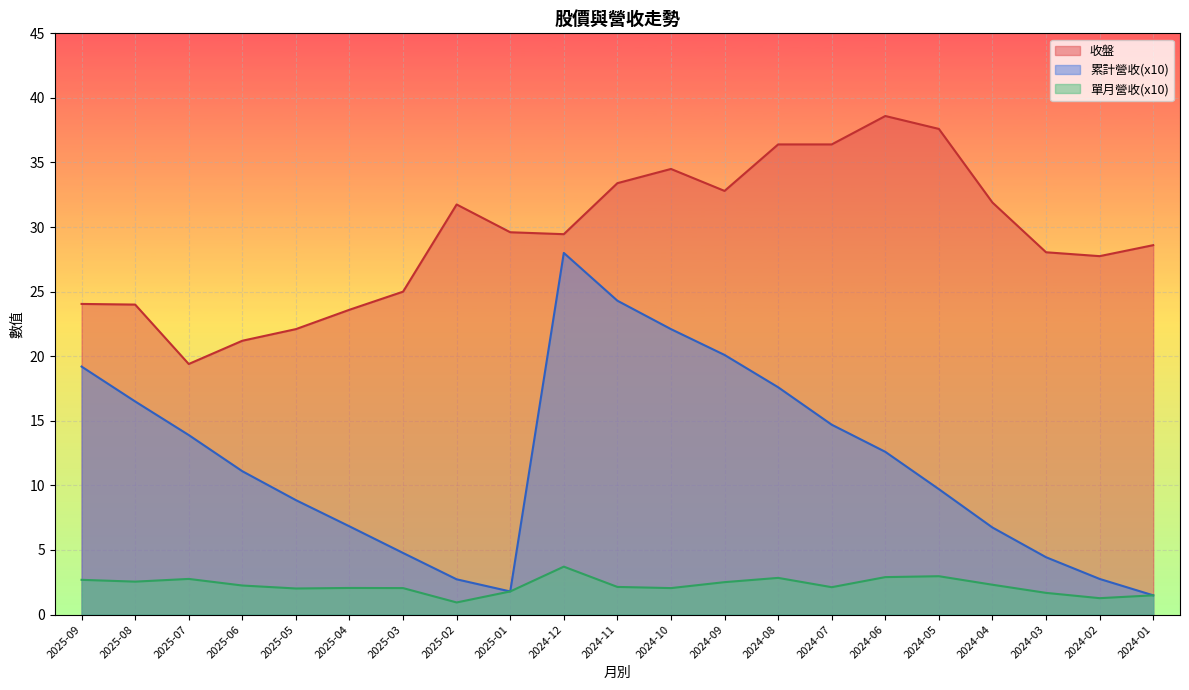

Is the value of 累計營收 at 2024-12 greater than the value of 收盤 at 2025-04?

Yes